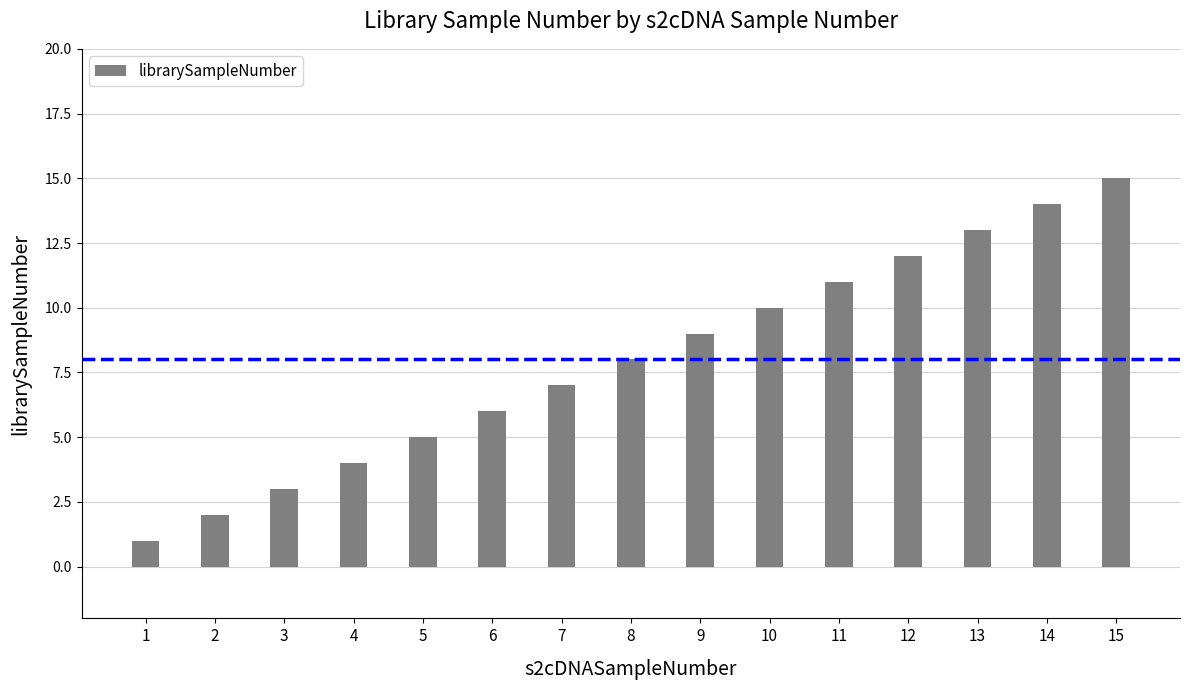

What is the sum of all values?

120